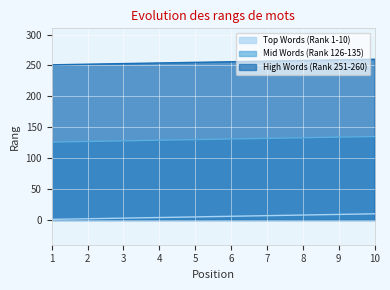

Rank the series by their average value, from lowest to highest.

Top Words (Rank 1-10), Mid Words (Rank 126-135), High Words (Rank 251-260)